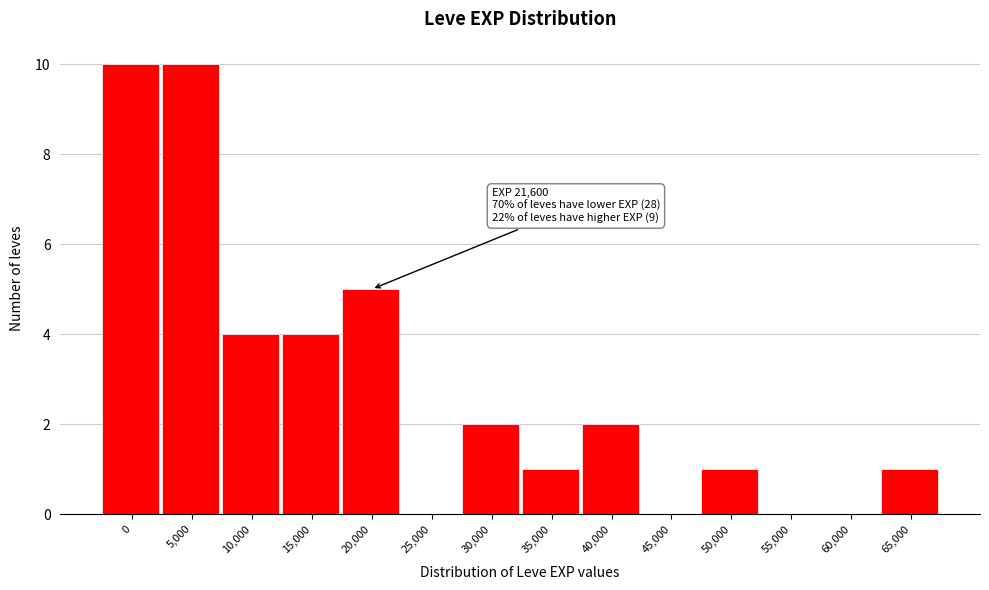

Reading left to right, transcribe all the data shown in this chart.

0=10	5,000=10	10,000=4	15,000=4	20,000=5	25,000=0	30,000=2	35,000=1	40,000=2	45,000=0	50,000=1	55,000=0	60,000=0	65,000=1